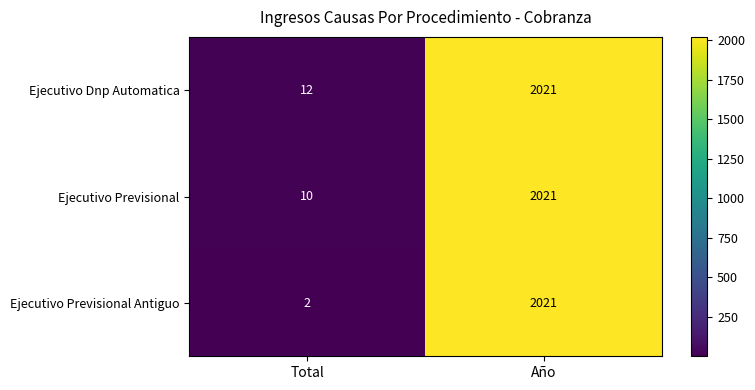

At how many categories does at least one series exceed 1675?

1